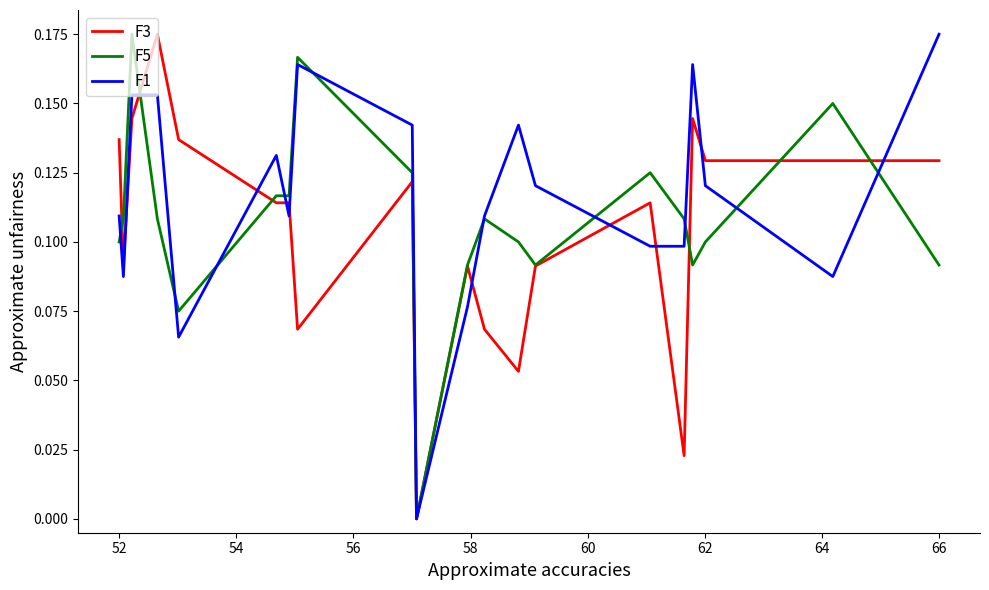

Which series has the largest total across all categories?

F1